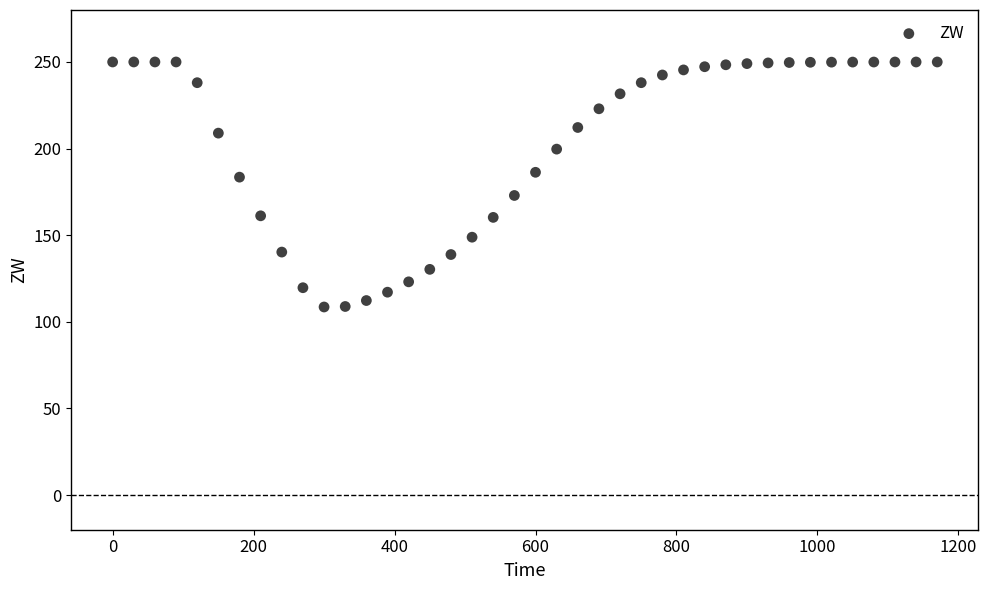

What is the range of Y values (max minus min)?

141.4